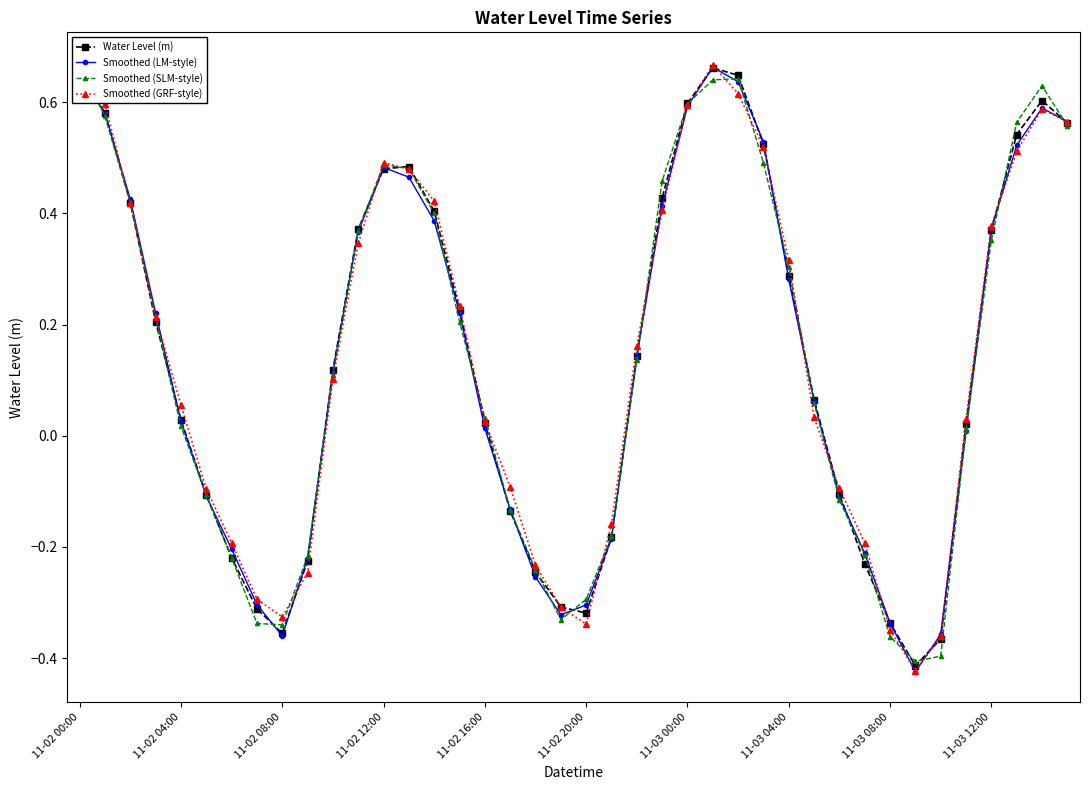

Which has a higher value, 18 or 23?

23